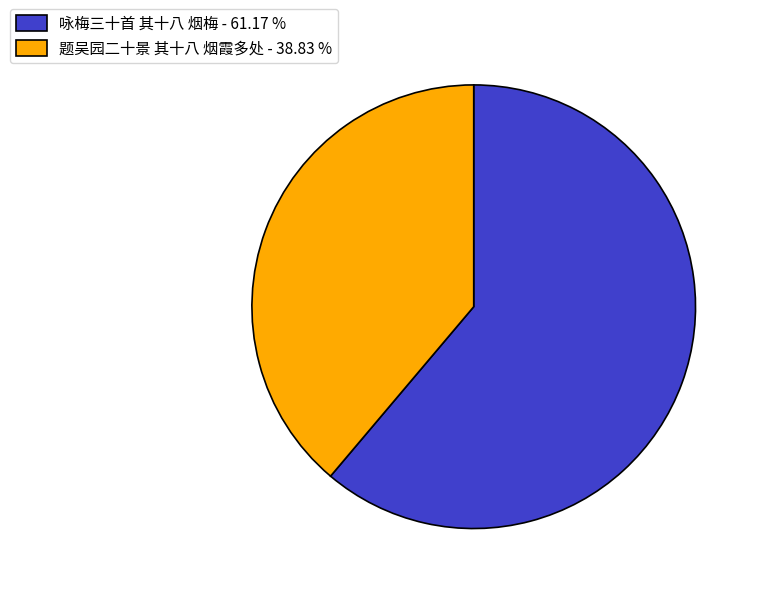

True or false: 咏梅三十首 其十八 烟梅 accounts for 69% of the total.

False